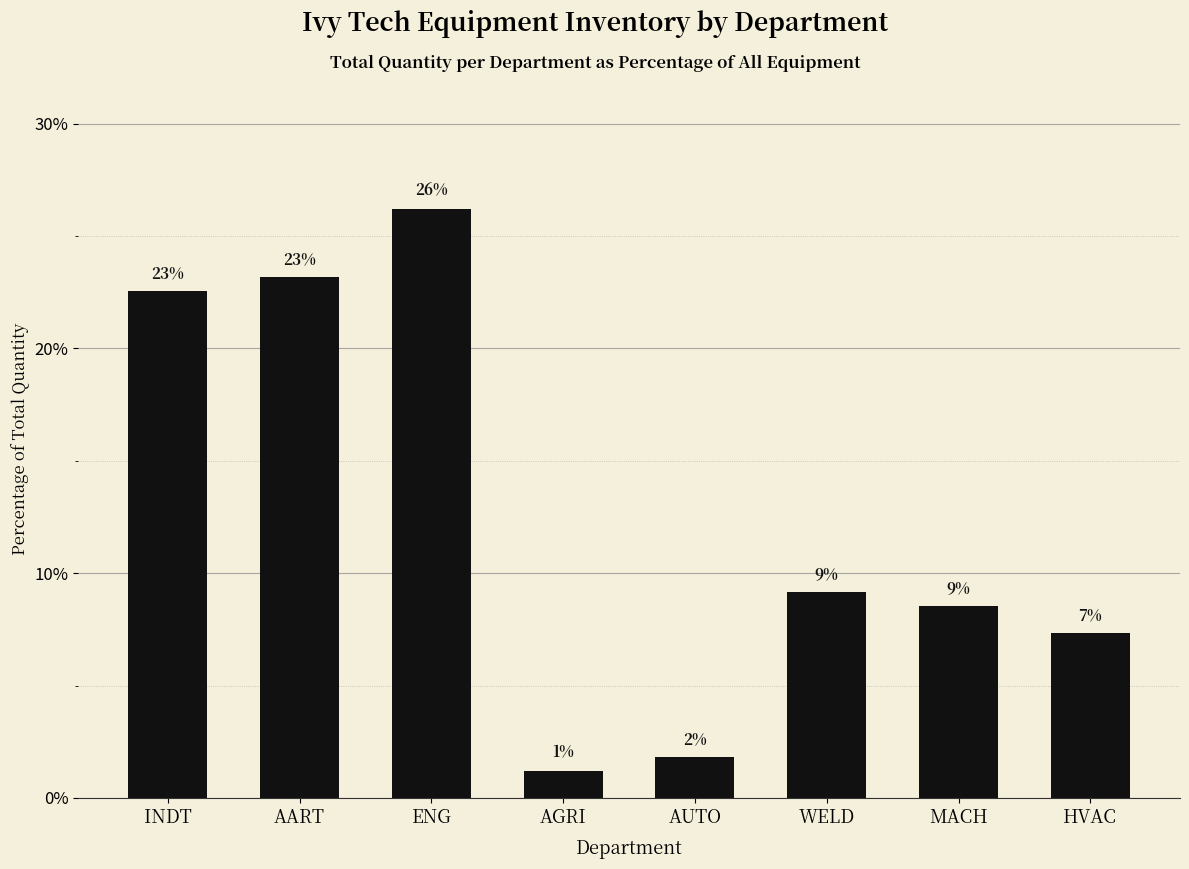

Which label corresponds to the smallest value in the chart?

AGRI